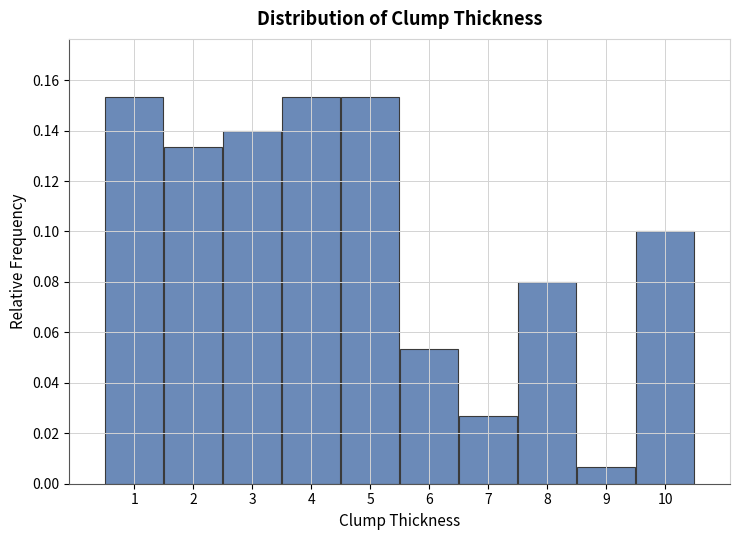

Reading left to right, transcribe this chart: for each bar, give the range it covers on the x-axis and its height. The values are not printed on the chart, so give them approximately, as read against the axis.

0.5 to 1.5: 0.154
1.5 to 2.5: 0.134
2.5 to 3.5: 0.140
3.5 to 4.5: 0.154
4.5 to 5.5: 0.154
5.5 to 6.5: 0.054
6.5 to 7.5: 0.026
7.5 to 8.5: 0.080
8.5 to 9.5: 0.006
9.5 to 10.5: 0.100